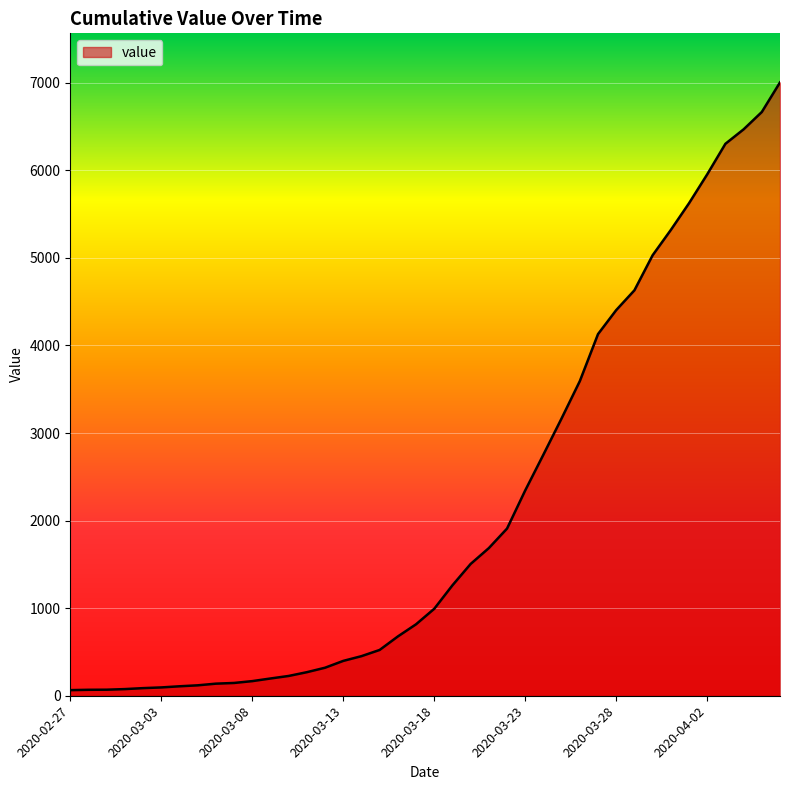

What is the difference between the maximum and minimum values?

6940